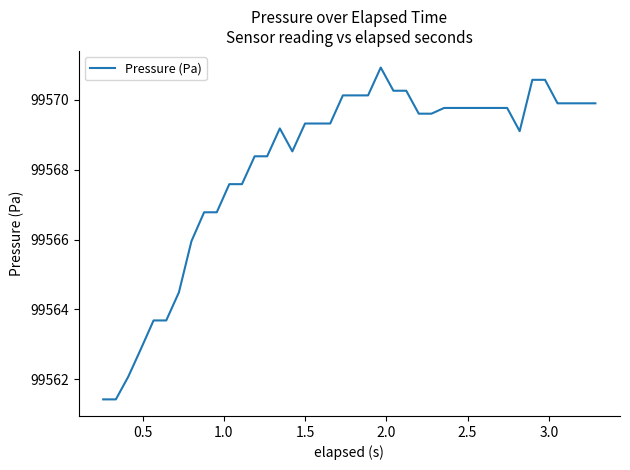

What is the minimum value shown in the chart?

99561.4